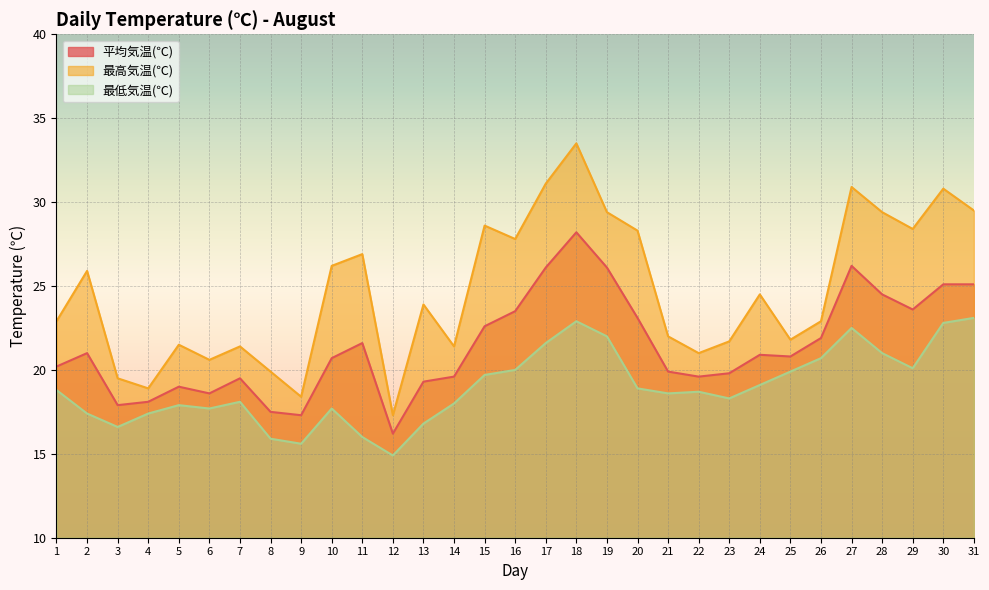

At which label does 最低気温(℃) reach its peak?

31